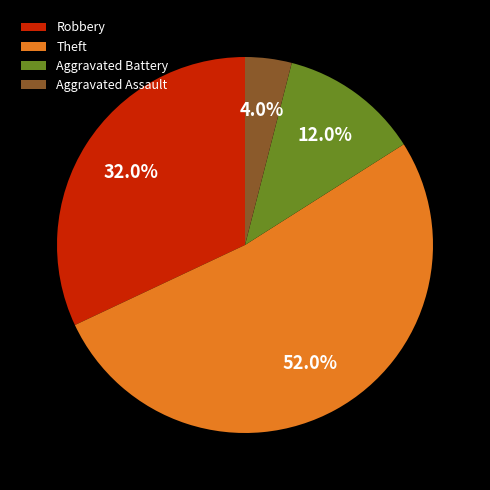

How many slices are in this pie chart?

4